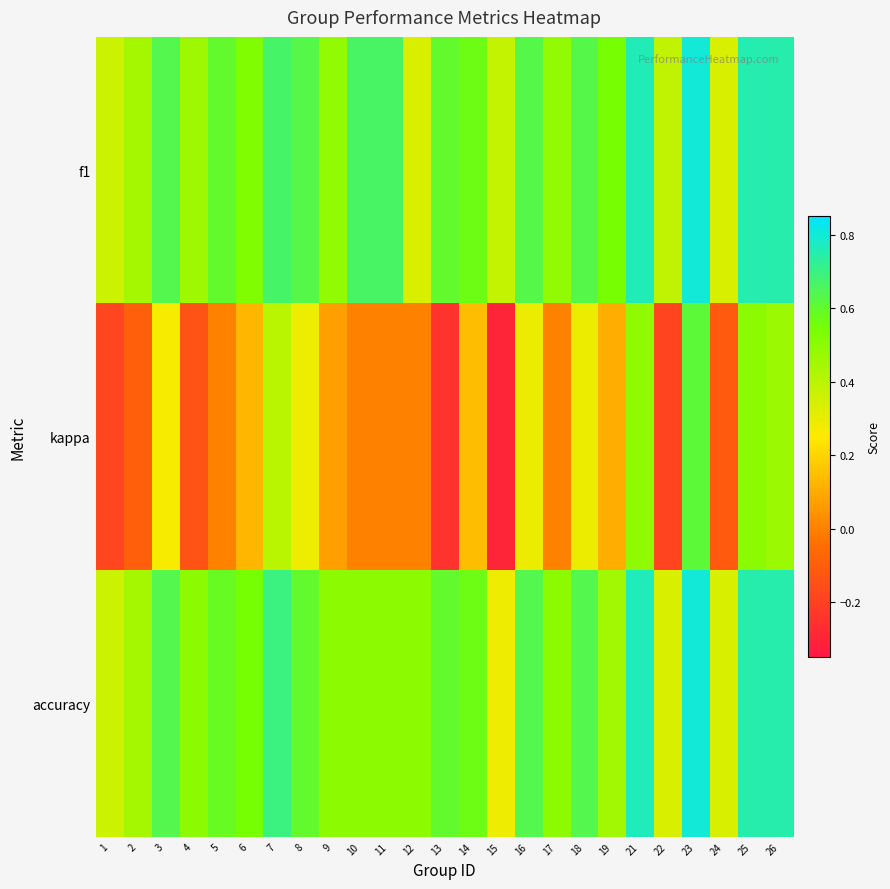

Which series has the largest range (max minus min)?

kappa